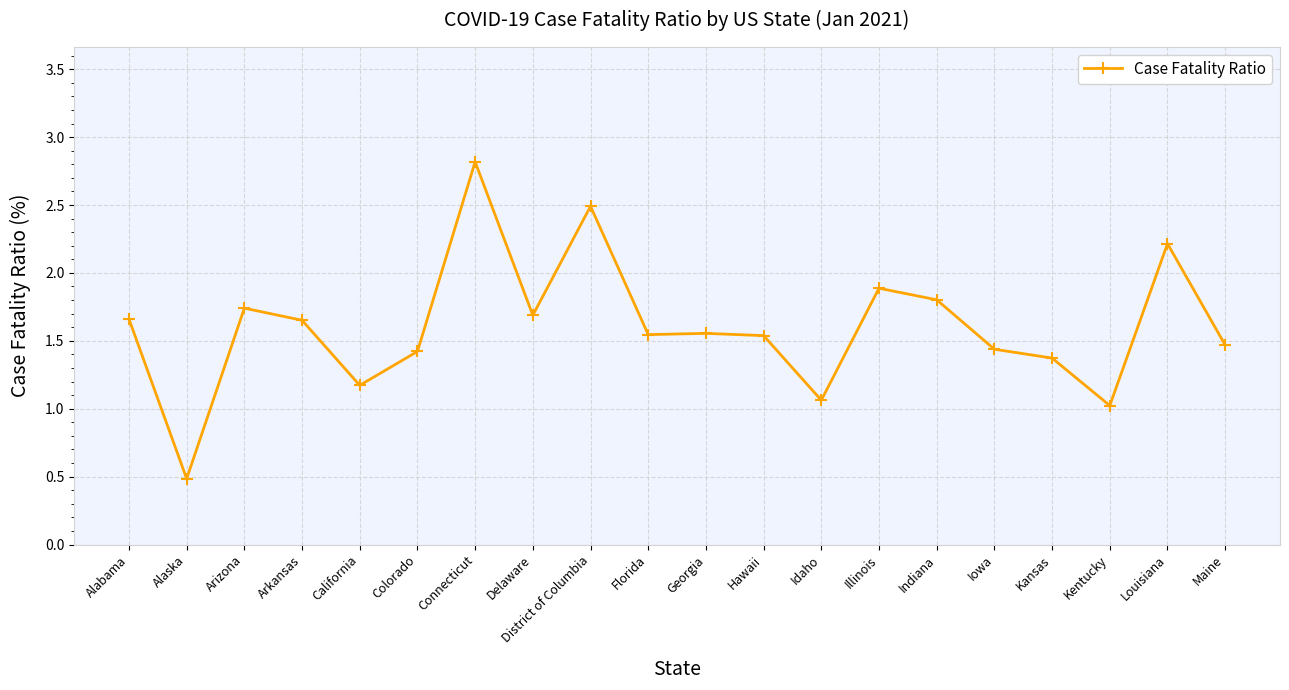

What is the difference between the maximum and minimum values?

2.3